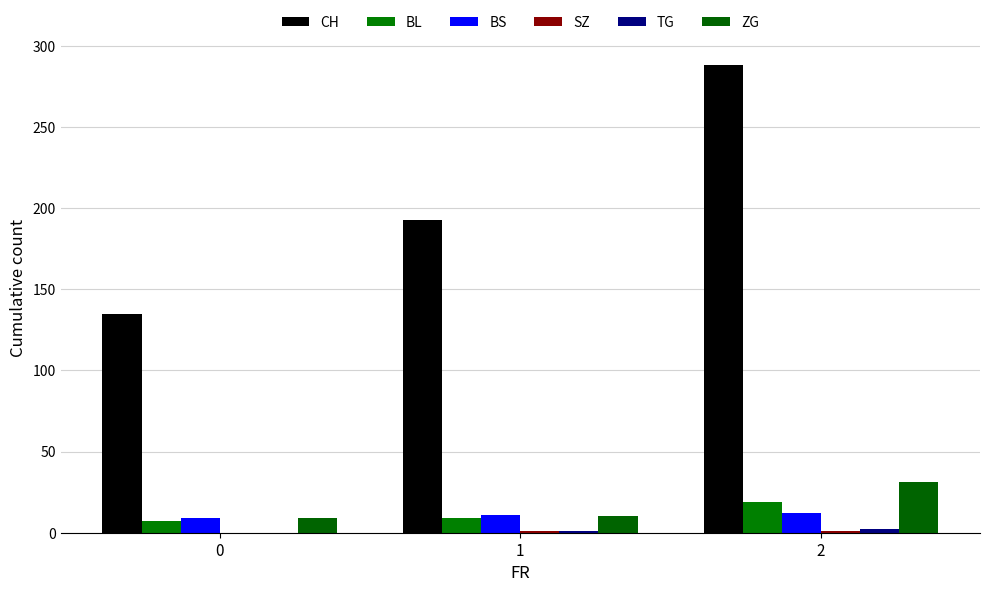

Which series has the widest spread of values?

CH